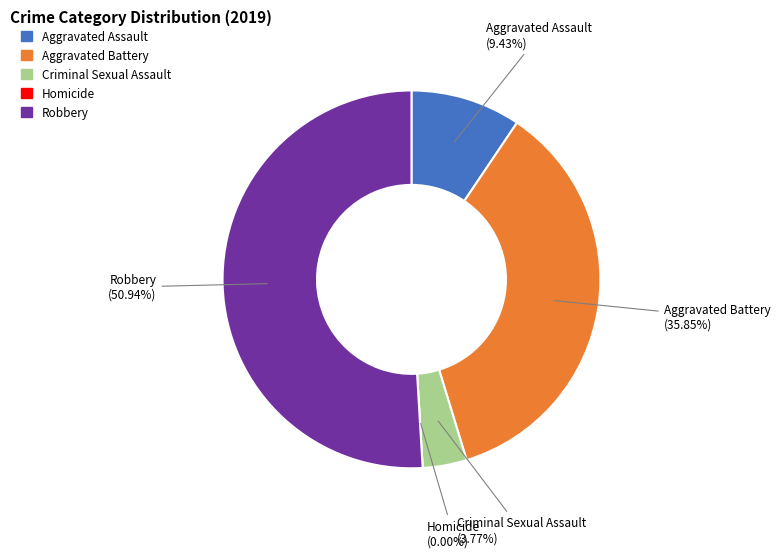

The Criminal Sexual Assault slice represents 1% of the pie. True or false?

False